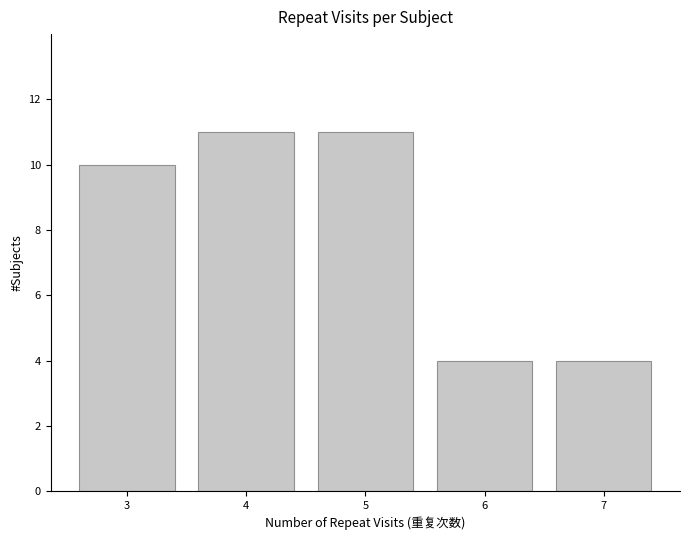

The value at 7 is 4. True or false?

True